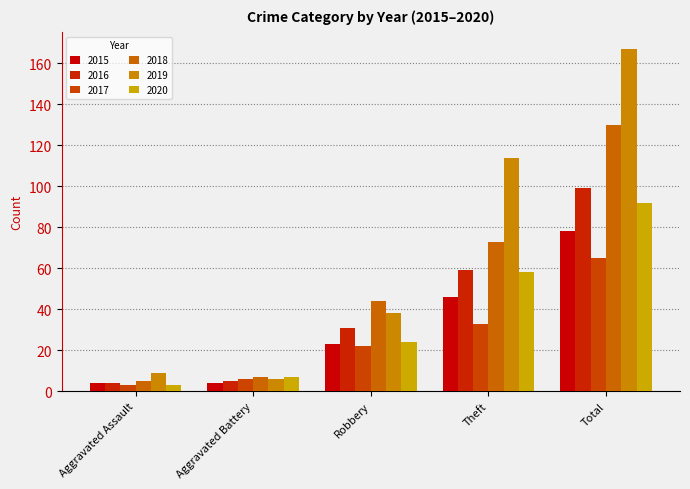

Is it true that 2017 equals 2 at Aggravated Assault?

False